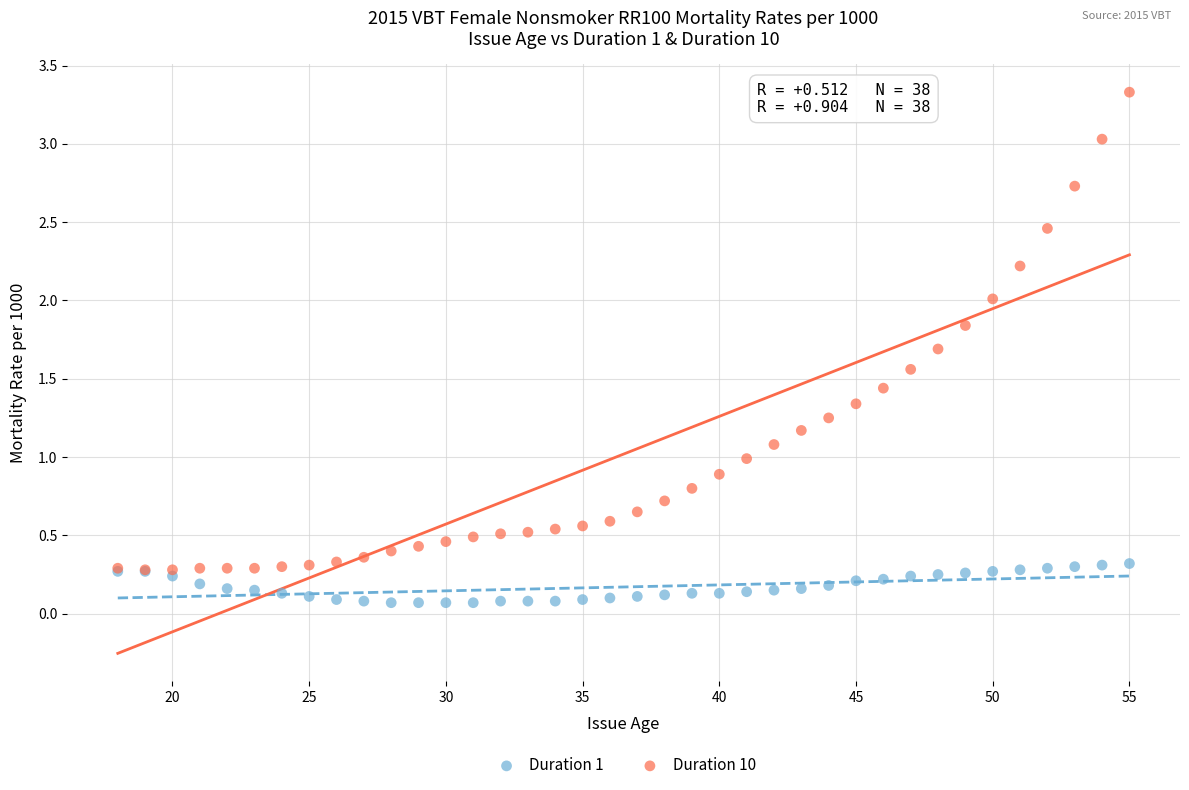

Which series contains the lowest Y value?

Duration 1